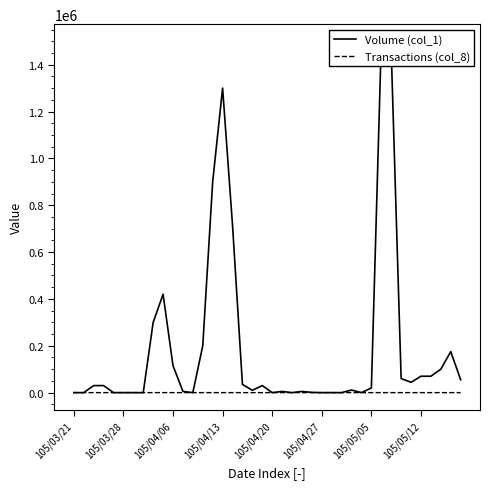

How many interior local peaks does the Transactions (col_8) series have?

8